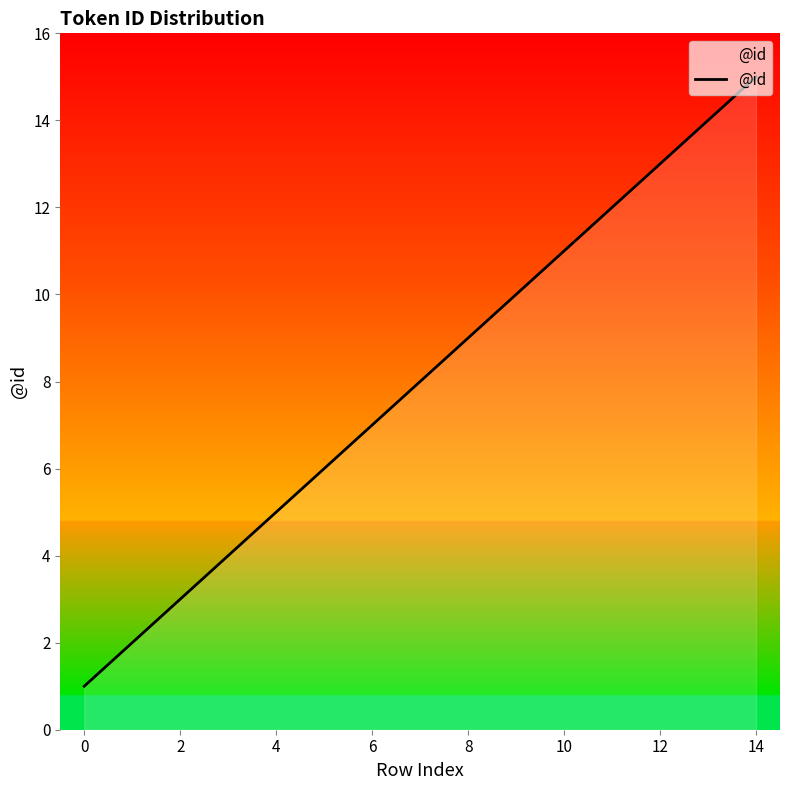

What is the greatest value displayed?

15